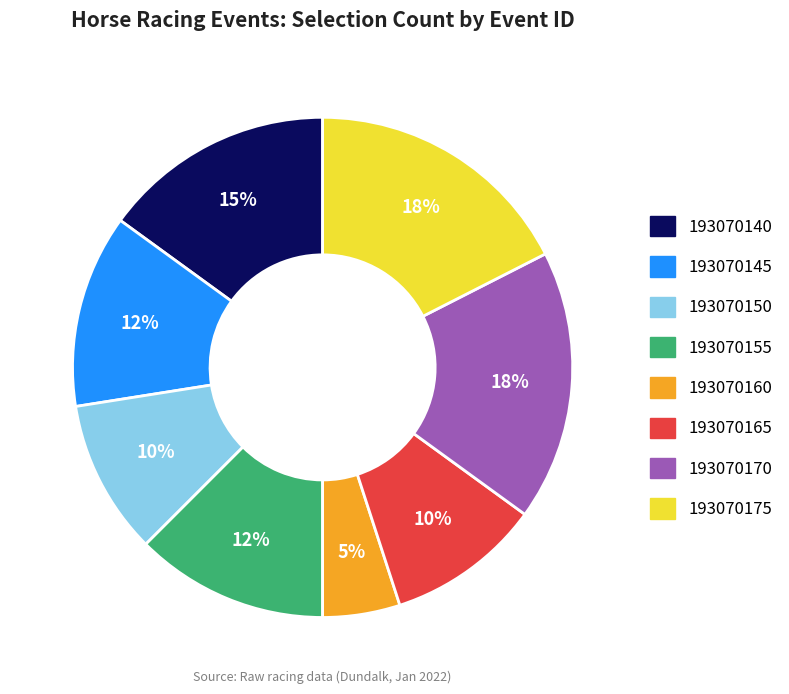

Is there a majority slice in this chart?

No